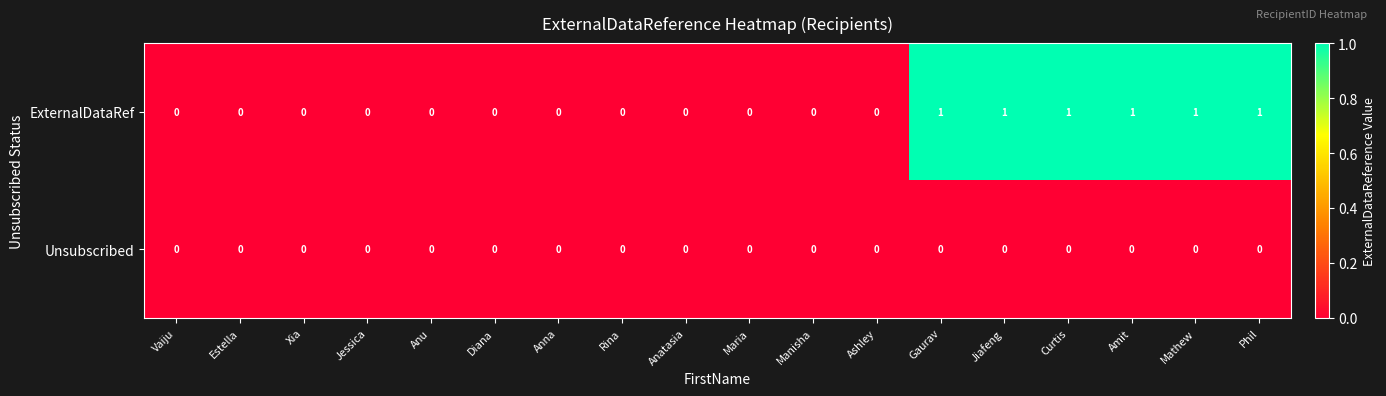

Which series has the largest total across all categories?

ExternalDataRef